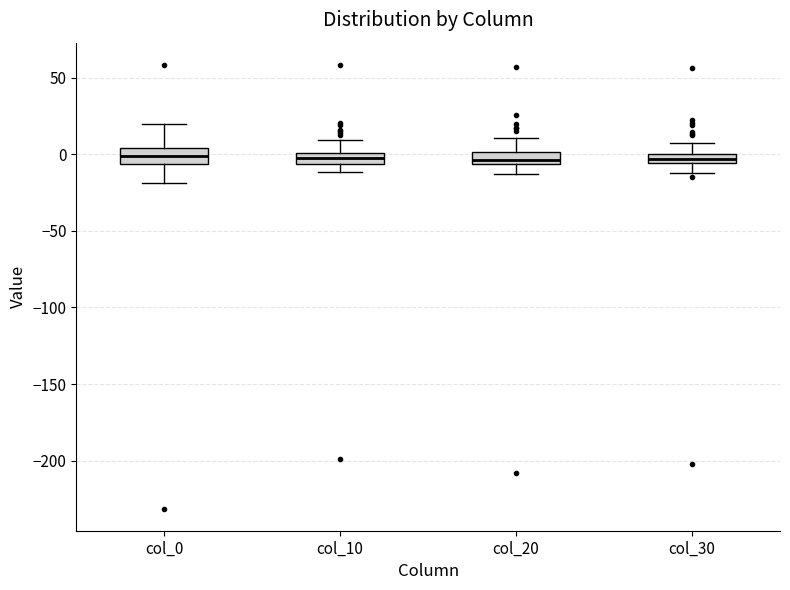

Where does the upper whisker of the box for col_10 end on the y-axis? The values are not printed on the chart, so give them approximately, as read against the axis.

10